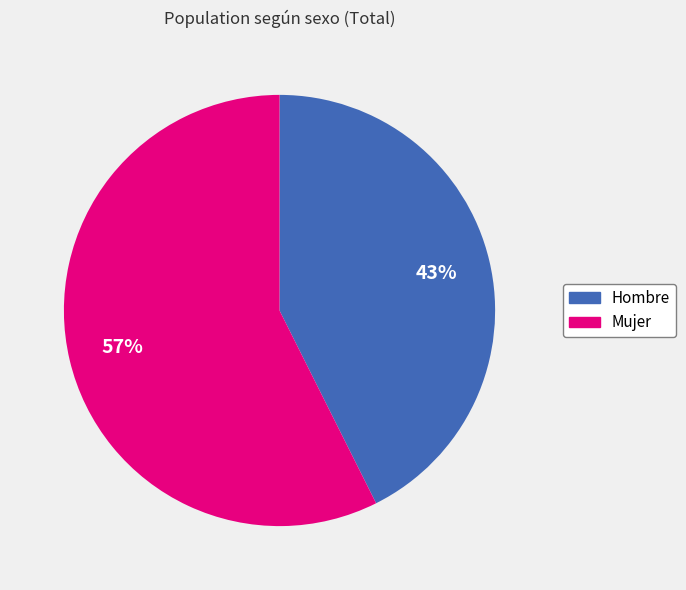

To the nearest percent, what percentage of the pie is Hombre?

43%